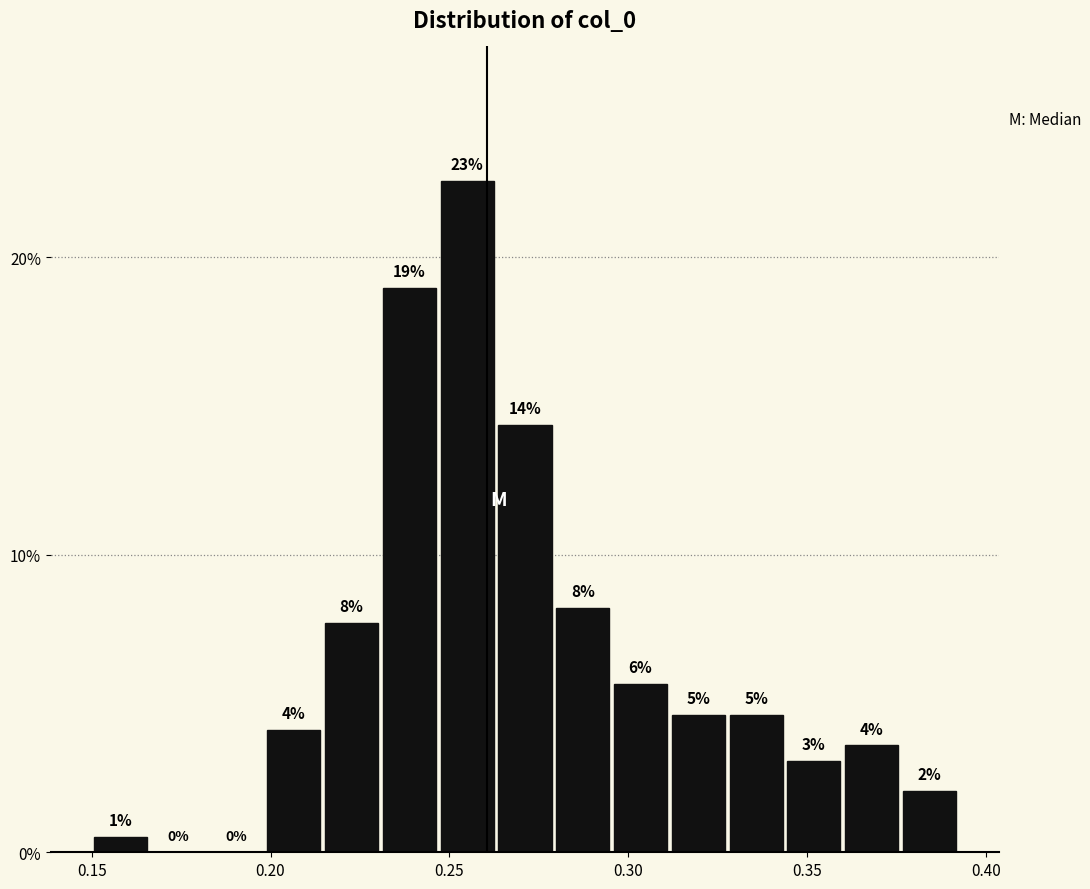

Around what value on the x-axis is the tallest bar? Give the approximate position of its centre, as read against the axis.

0.255